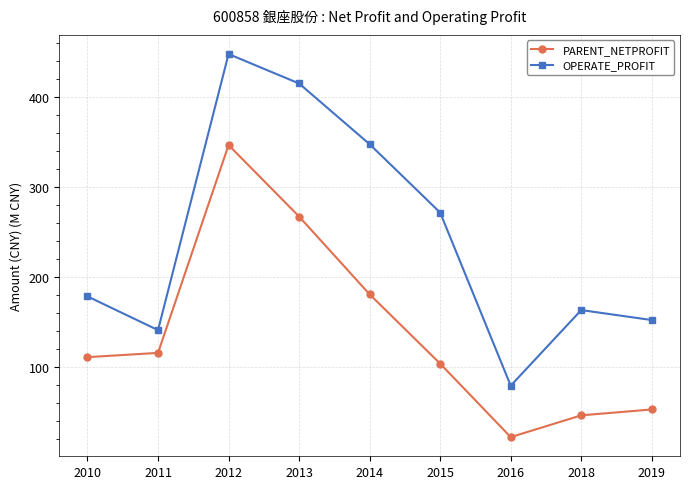

True or false: OPERATE_PROFIT has a value of 94.6 at 2011.

False